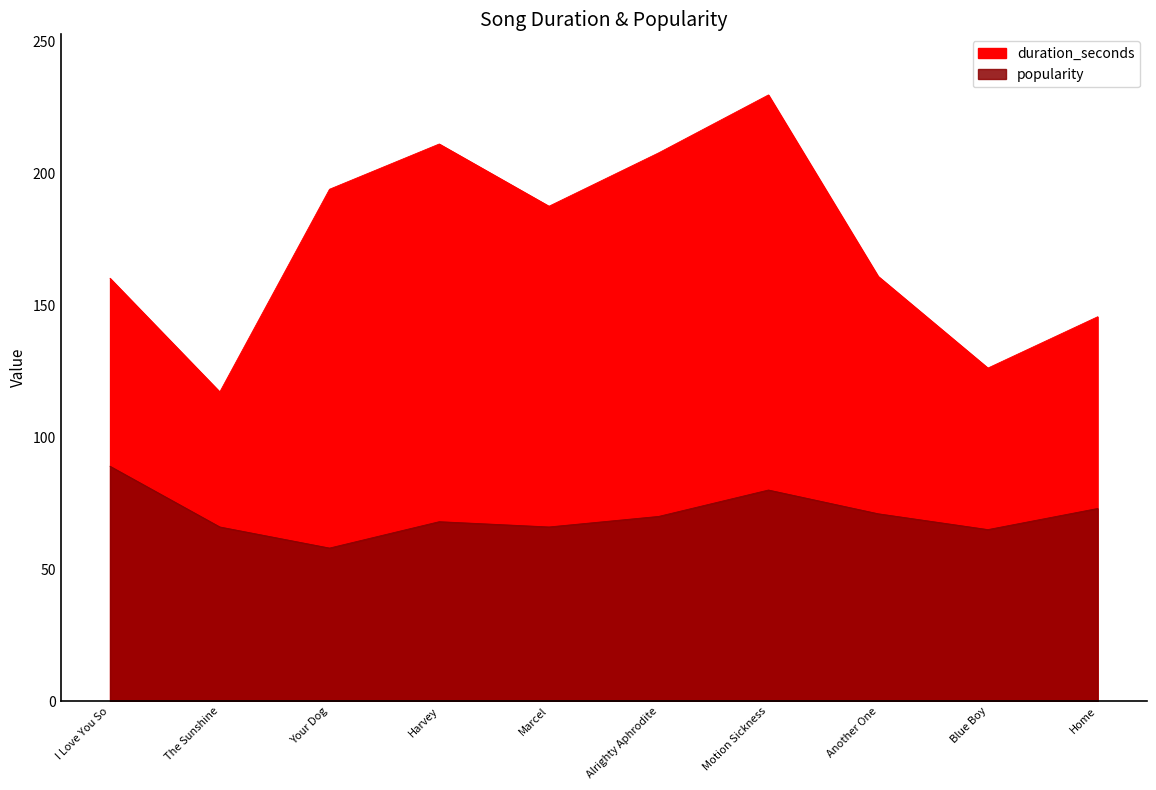

In duration_seconds, how many points are higher than both neighbors (excluding endpoints)?

2